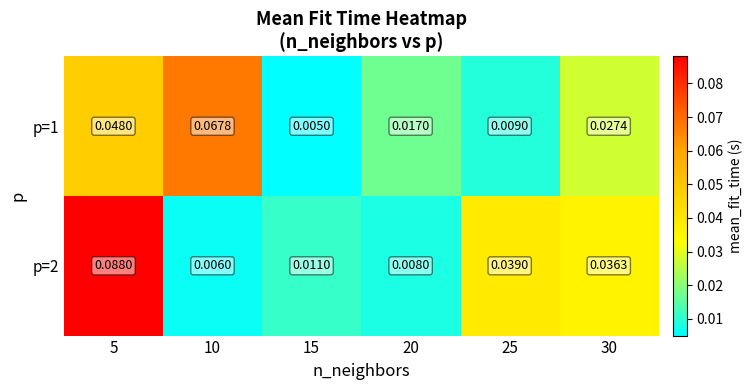

Rank the series by their maximum value, from lowest to highest.

p=1, p=2